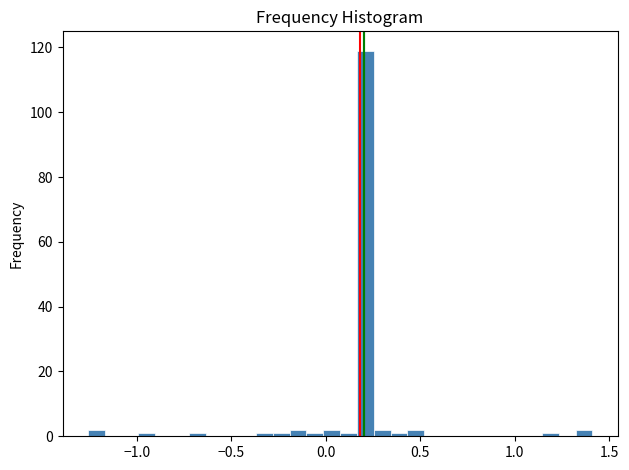

Around what value on the x-axis is the tallest bar? Give the approximate position of its centre, as read against the axis.

0.20